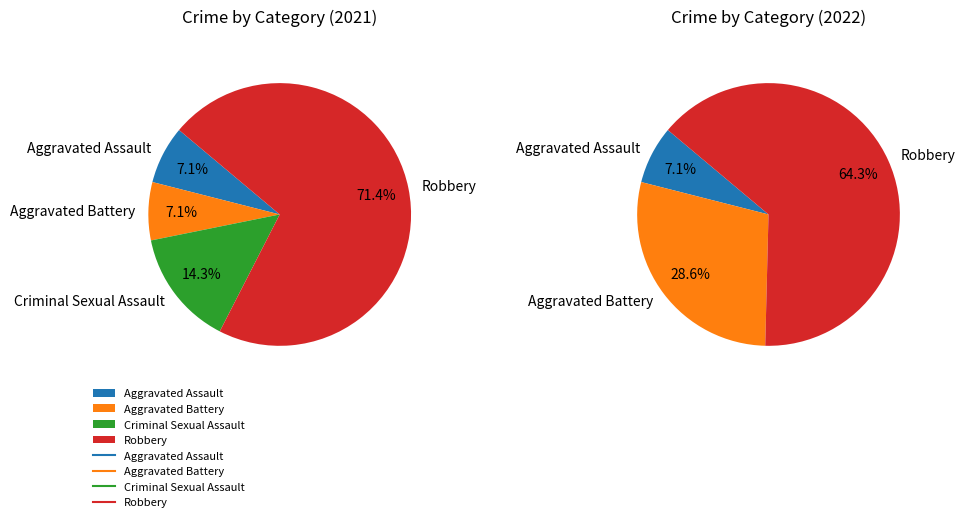

To the nearest percent, what percentage of the pie is Aggravated Assault?

7%